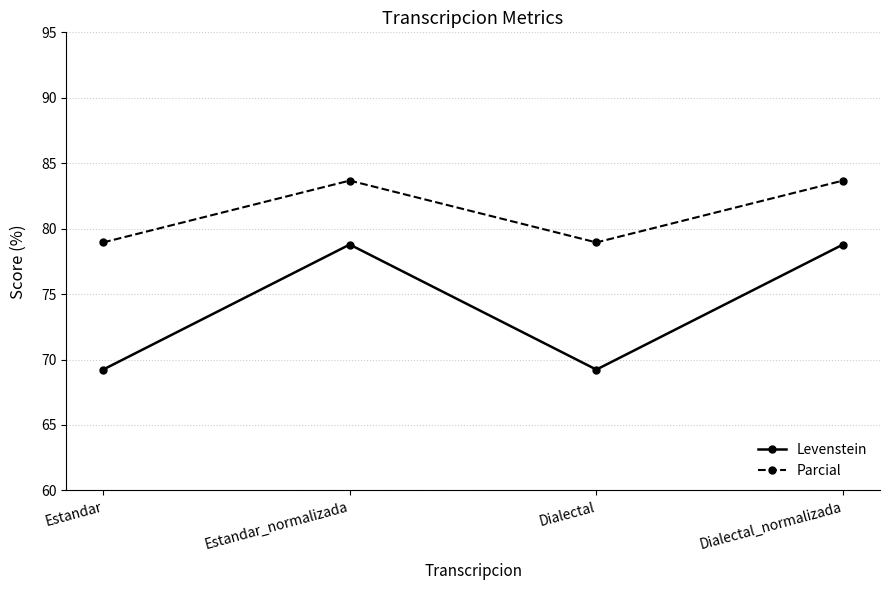

How many lines are shown in the chart?

2